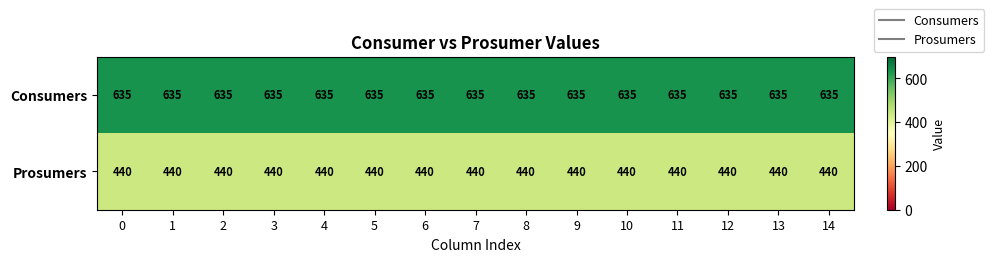

The value of Consumers at 5 is 1043. True or false?

False